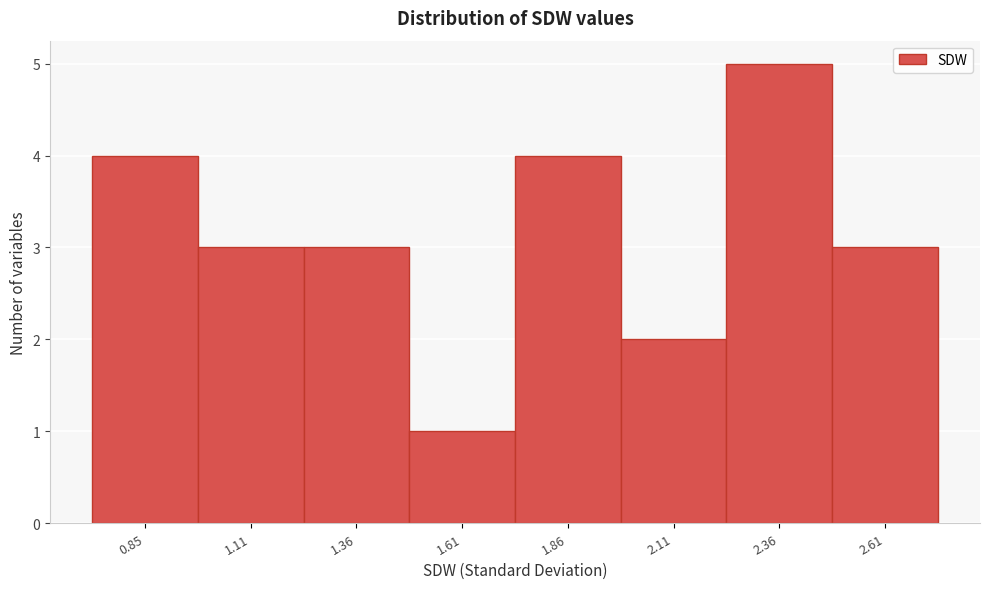

Reading left to right, transcribe all the data shown in this chart.

0.85=4	1.11=3	1.36=3	1.61=1	1.86=4	2.11=2	2.36=5	2.61=3